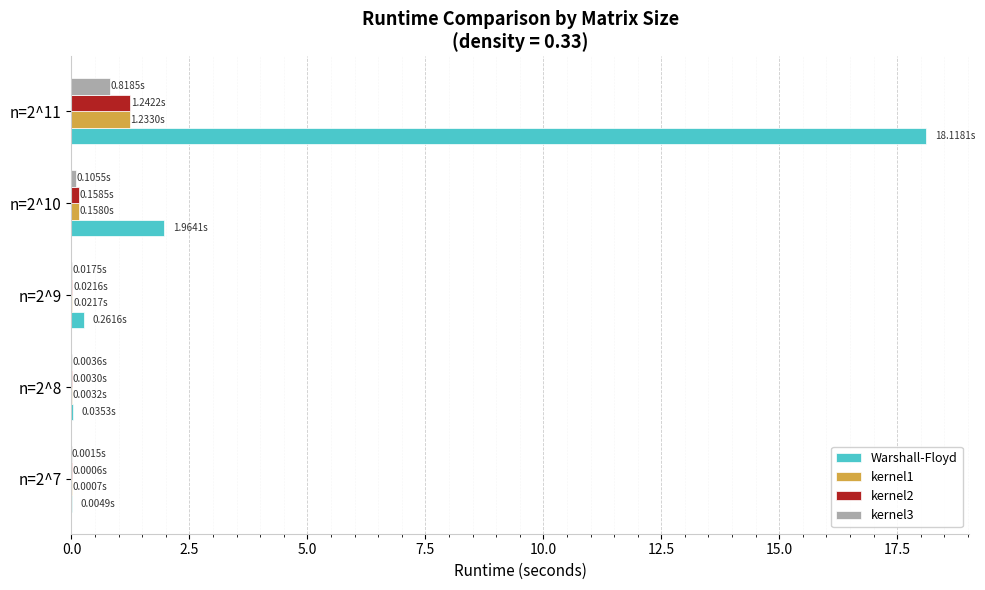

Which series has the largest total across all categories?

Warshall-Floyd